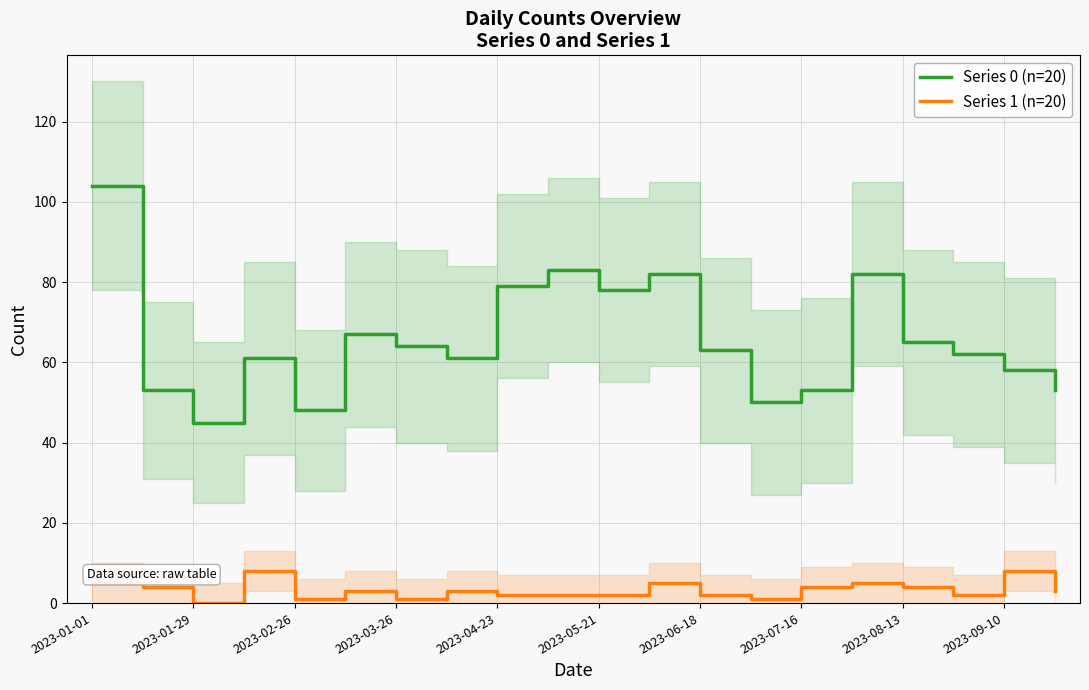

True or false: Series 0 (n=20) and Series 1 (n=20) cross at least once.

False